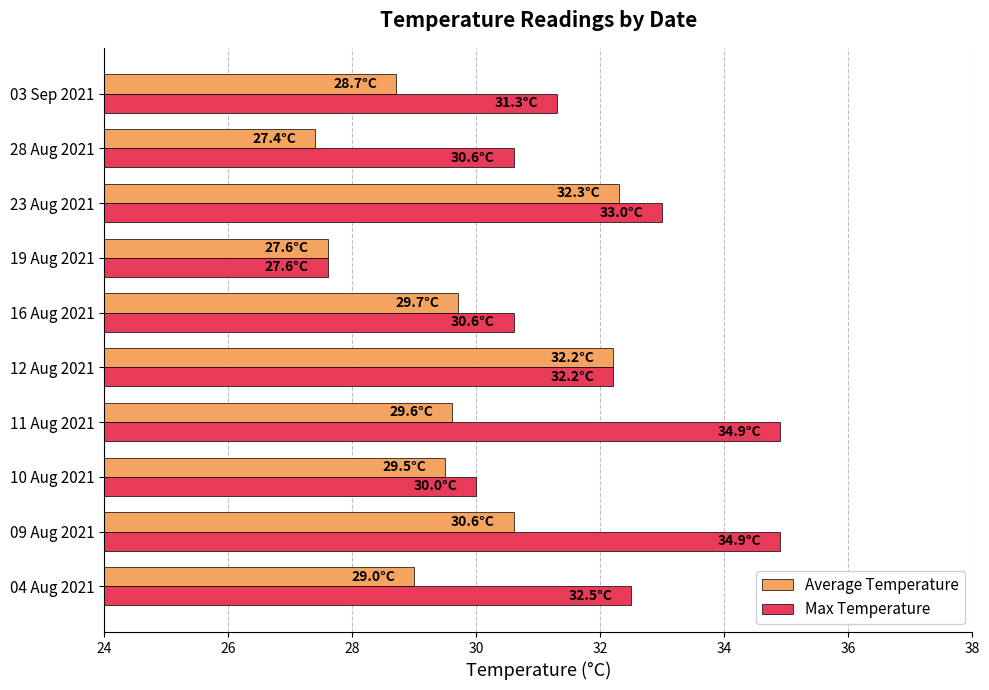

True or false: Average Temperature has a value of 32.3 at 23 Aug 2021.

True